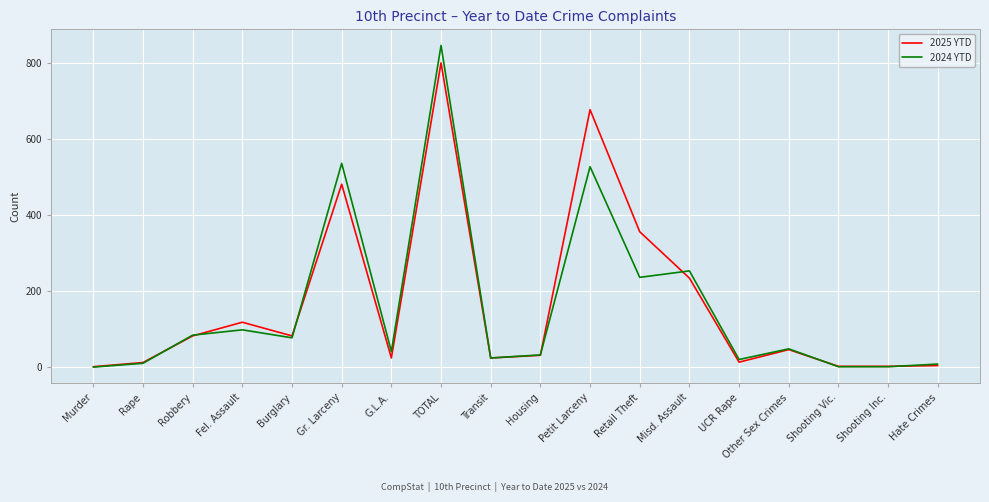

Which category has the highest value in the 2025 YTD series?

TOTAL